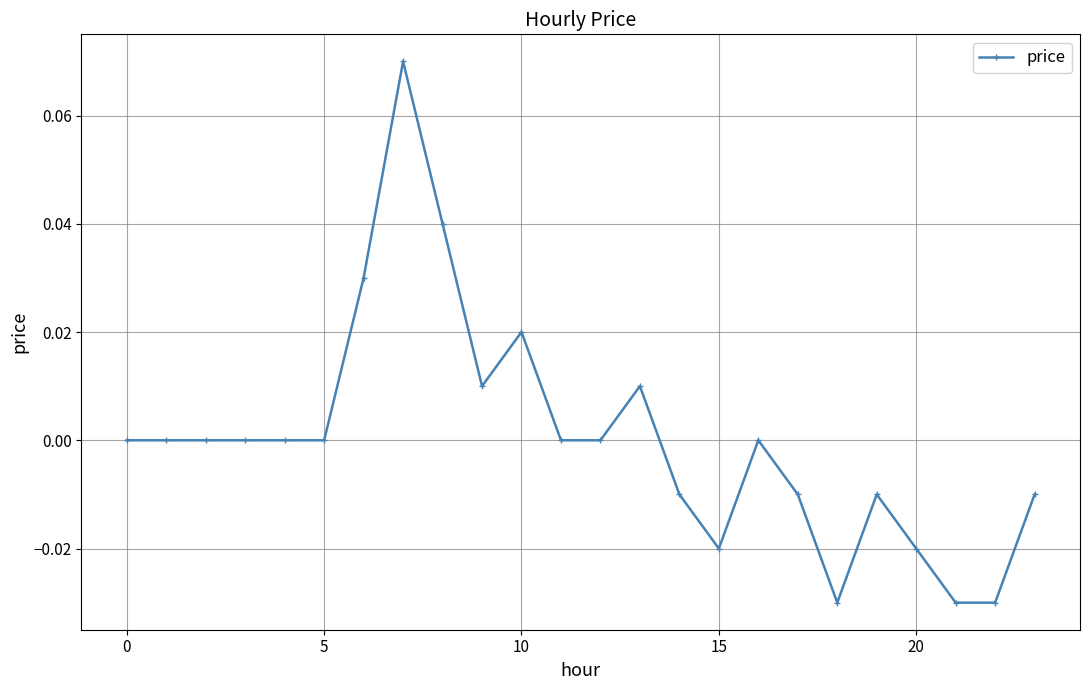

Count the number of data series in this chart.

1